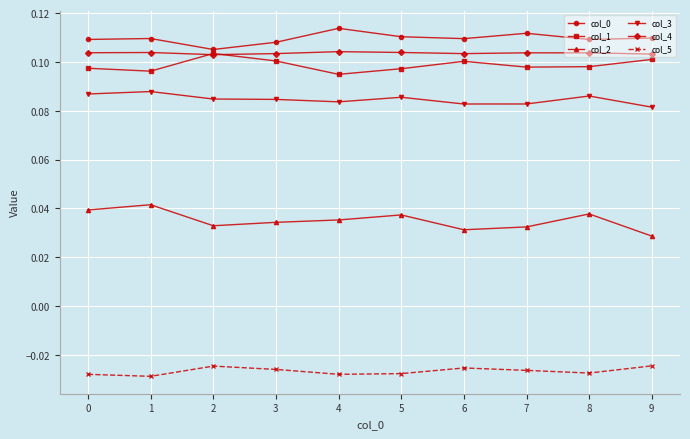

Does the chart have visible grid lines?

Yes